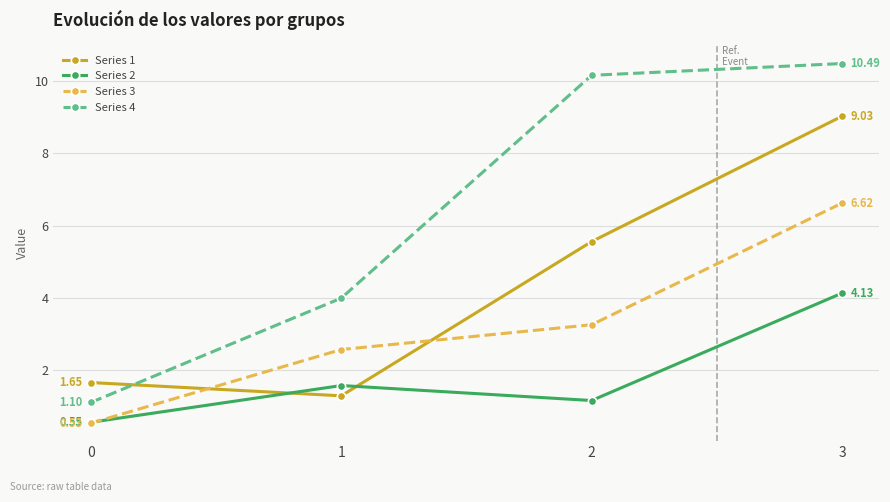

Between which two adjacent categories do Series 1 and Series 4 first intersect?

0 and 1